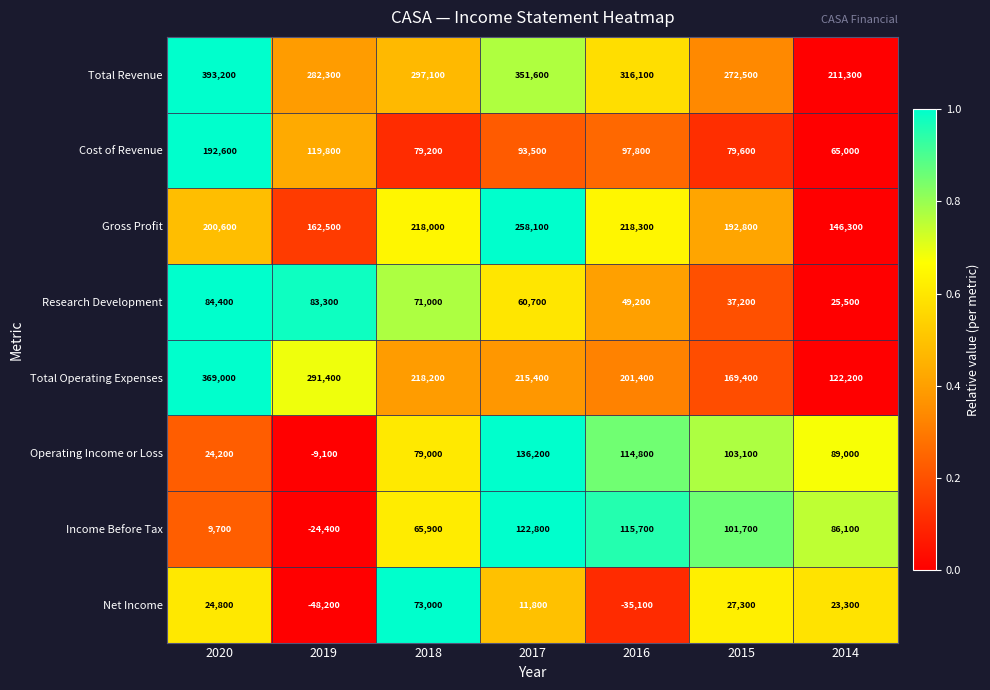

What is the sum of all Cost of Revenue values?

727500